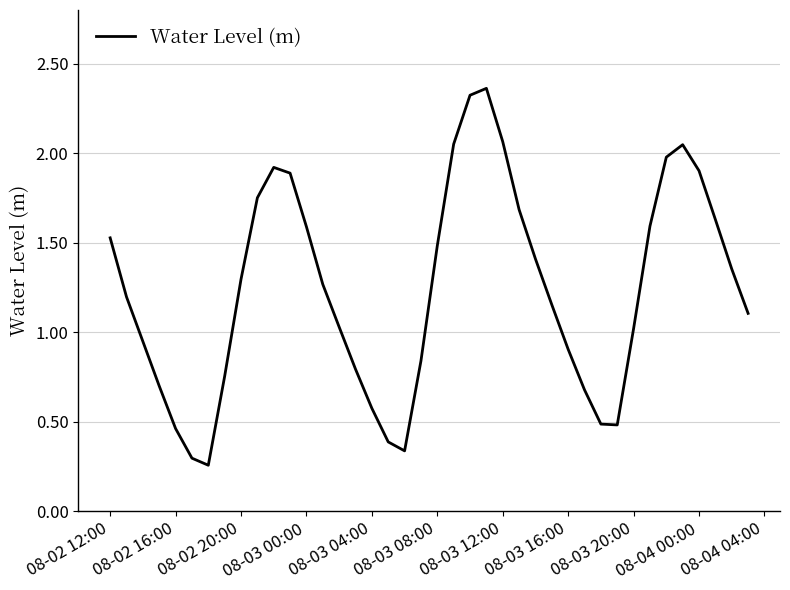

The chart shows a value of 1.0 at 08-03 20:00. True or false?

True